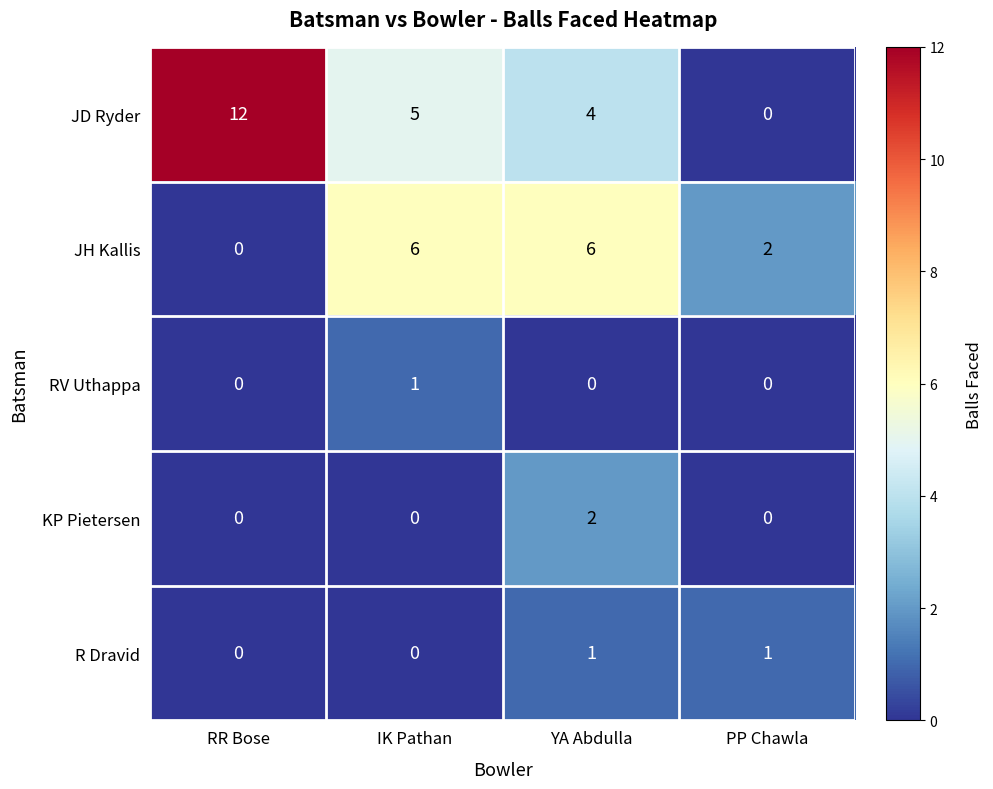

Where is JD Ryder nearest to the value 6?

IK Pathan